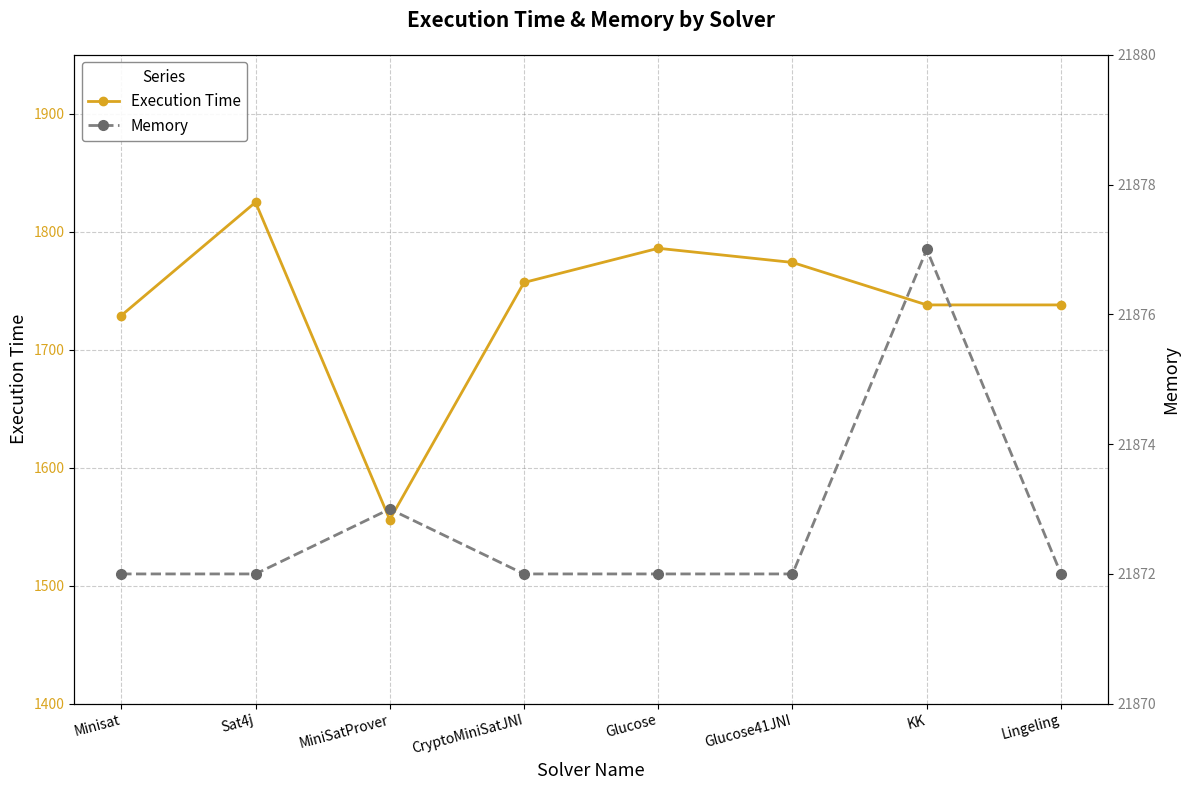

What is the total value across all series at Lingeling?

23610